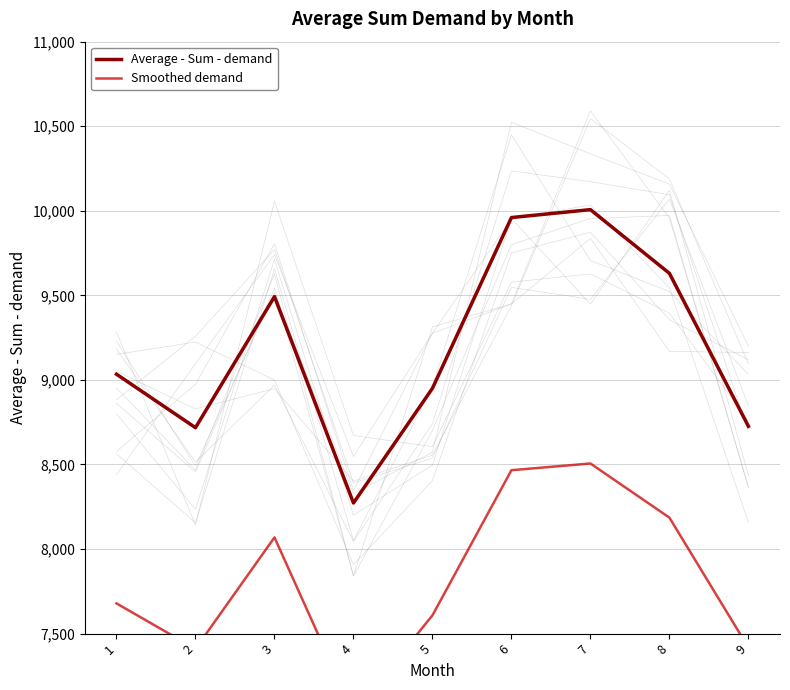

What is the approximate value of Smoothed demand at 4?

7031.3